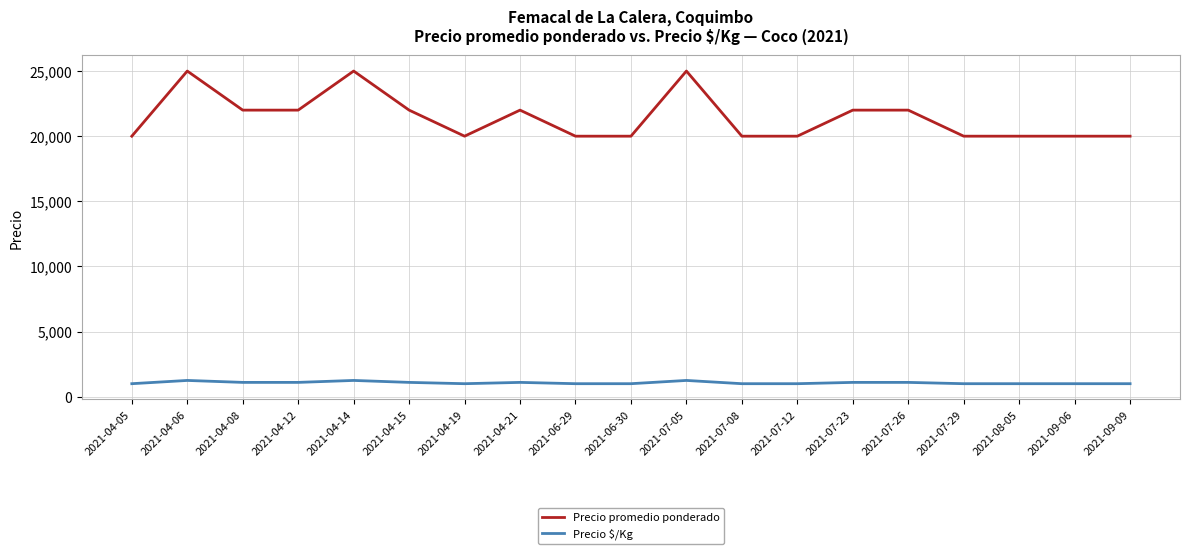

What is the spread (max minus min) of values at 2021-07-29?

19000